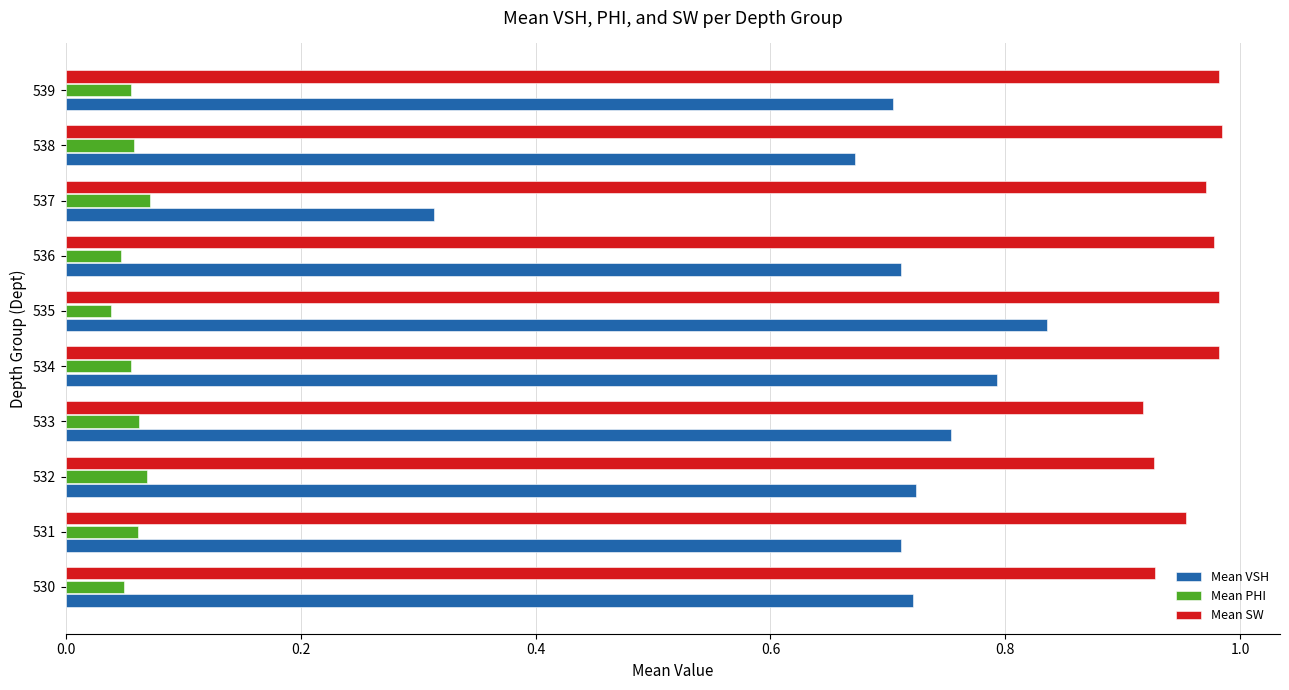

Rank the series by their average value, from highest to lowest.

Mean SW, Mean VSH, Mean PHI